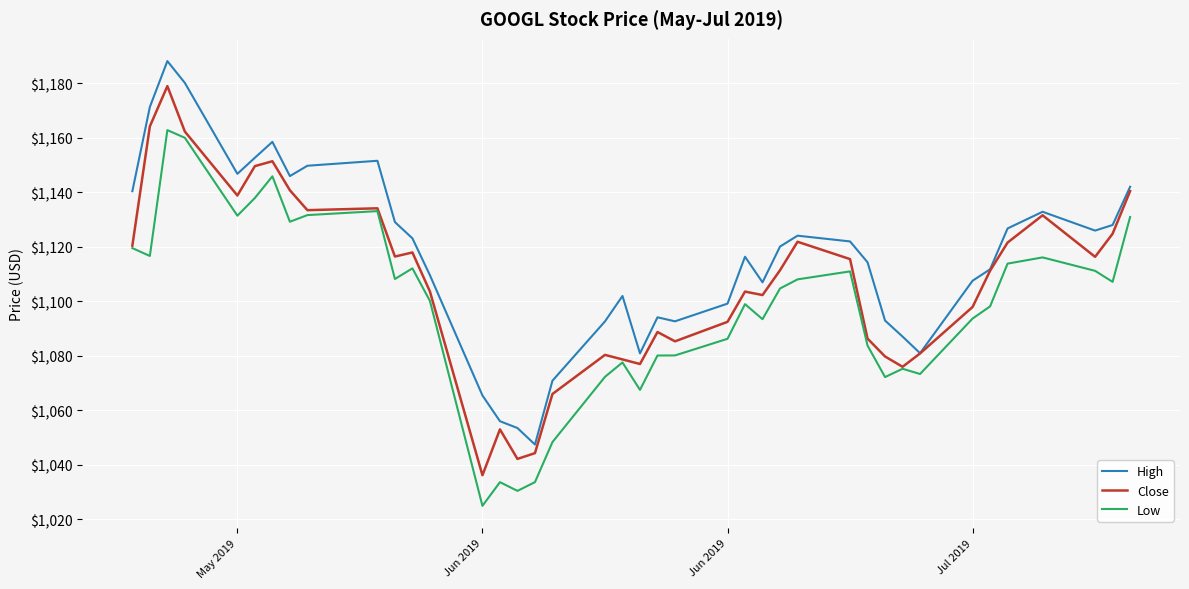

True or false: High and Low cross at least once.

False